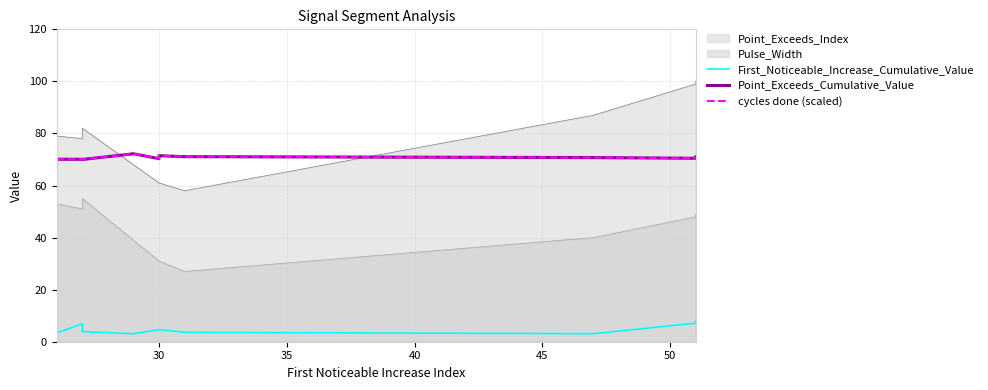

Does the chart have visible grid lines?

Yes